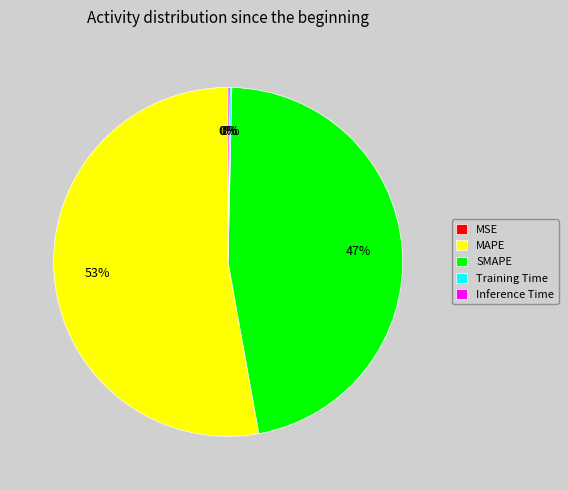

To the nearest percent, what is the average slice percentage?

20%